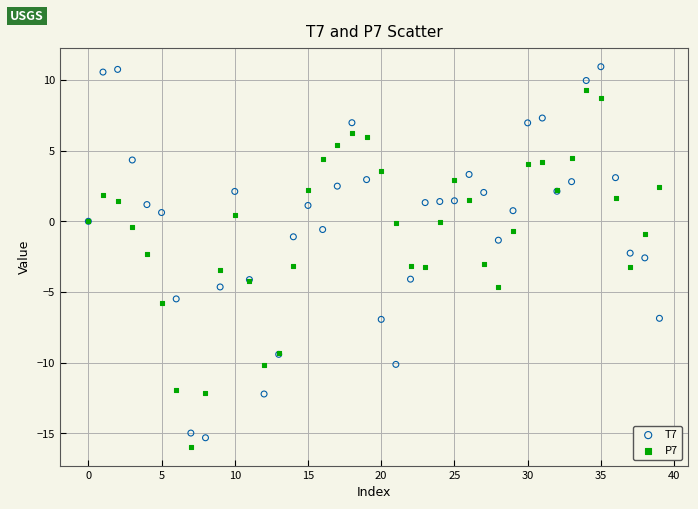

What are all the series names shown in the legend?

T7, P7